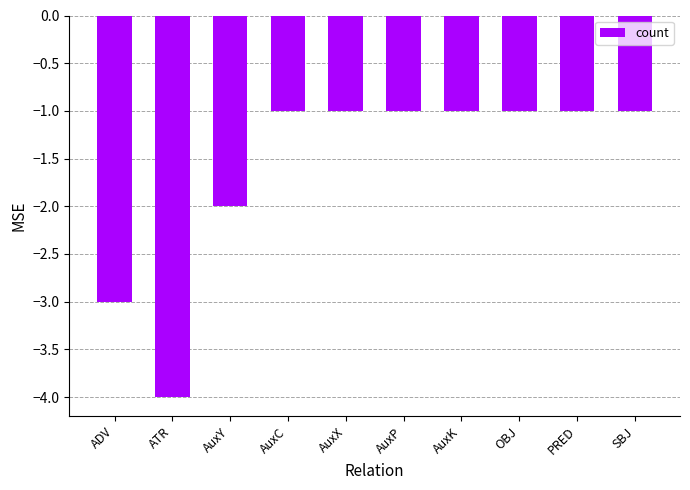

Which has a higher value, PRED or ADV?

PRED